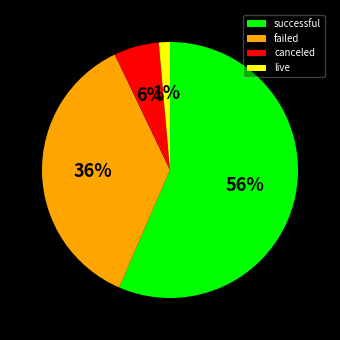

How many segments does this pie chart have?

4